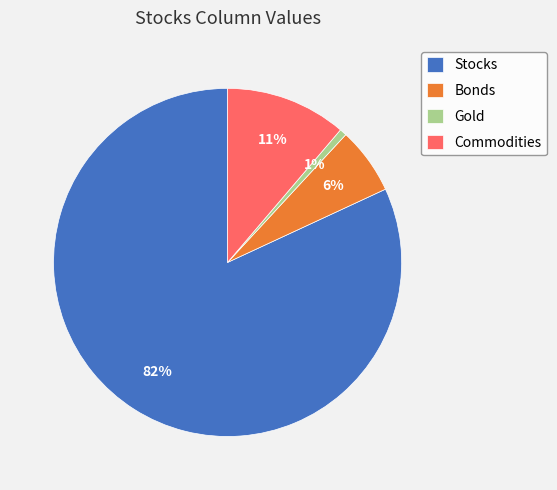

To the nearest percent, what portion does Bonds represent?

6%